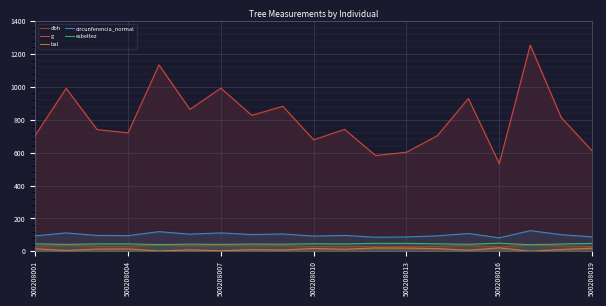

The value of bal at 500208001 is 15.4. True or false?

True